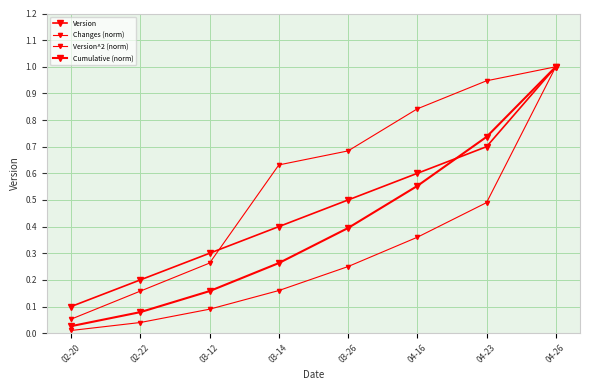

True or false: Cumulative (norm) has more than 0 interior local peaks.

False